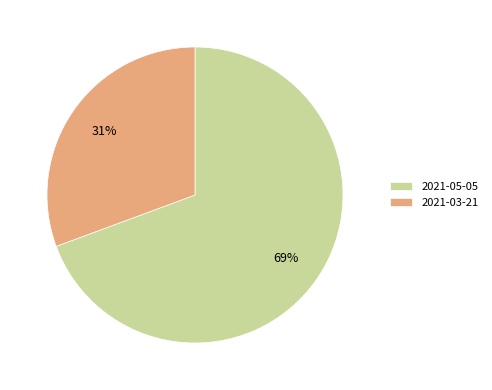

The 2021-03-21 slice represents 41% of the pie. True or false?

False